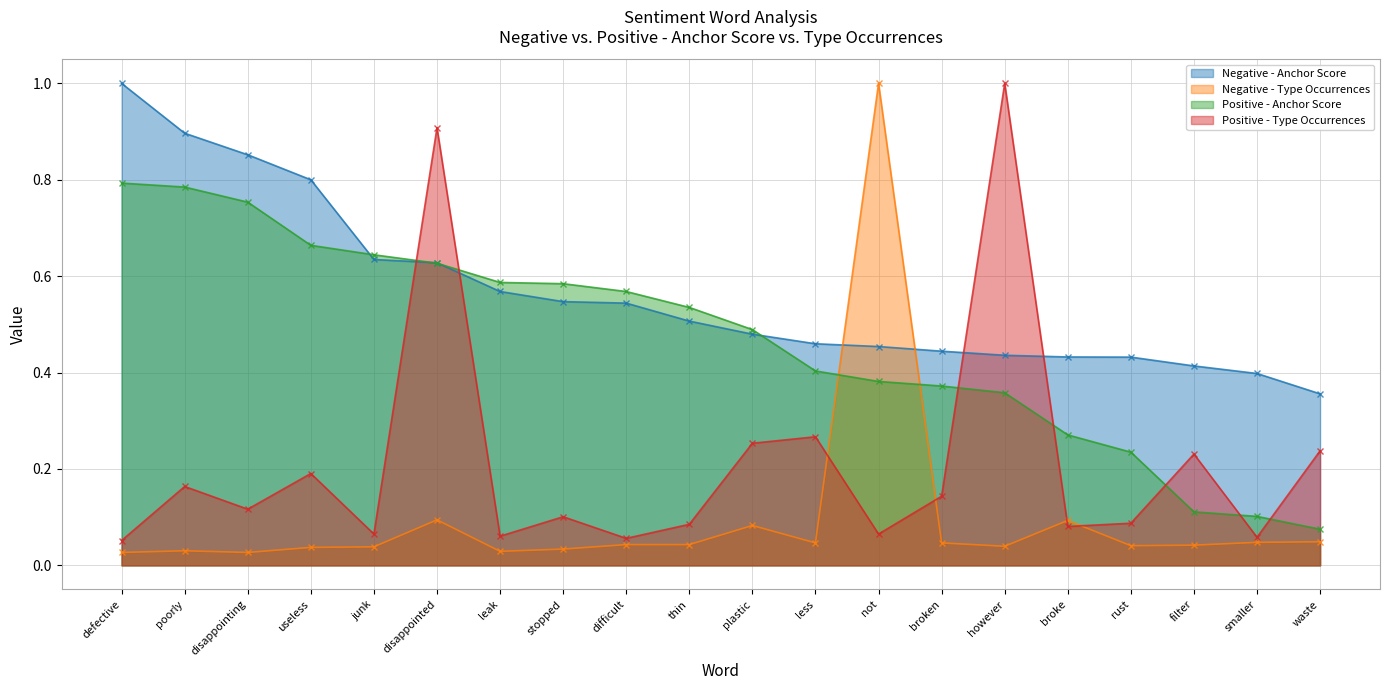

The Negative - Type Occurrences series shows 0.0 at broke. True or false?

False